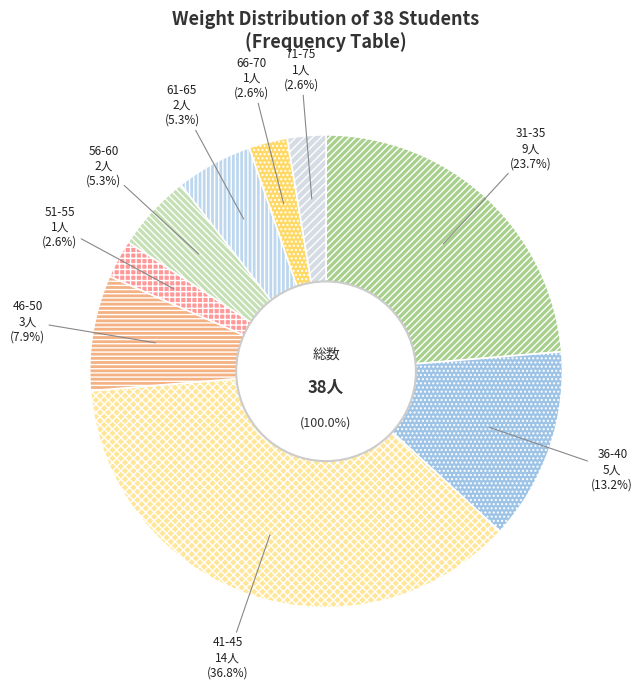

Count the number of slices in the pie.

9